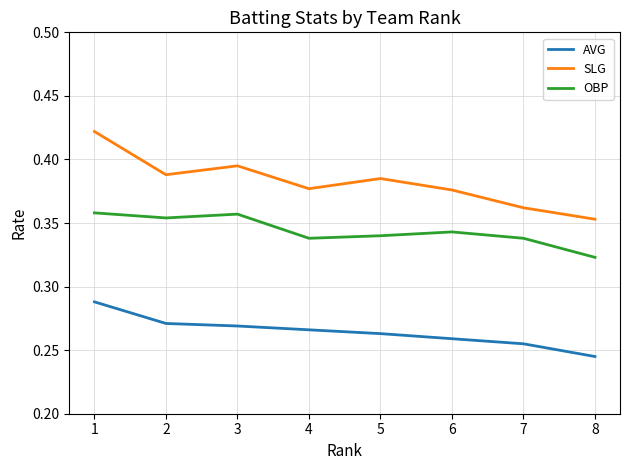

Is it true that AVG equals 0.2 at 2?

False